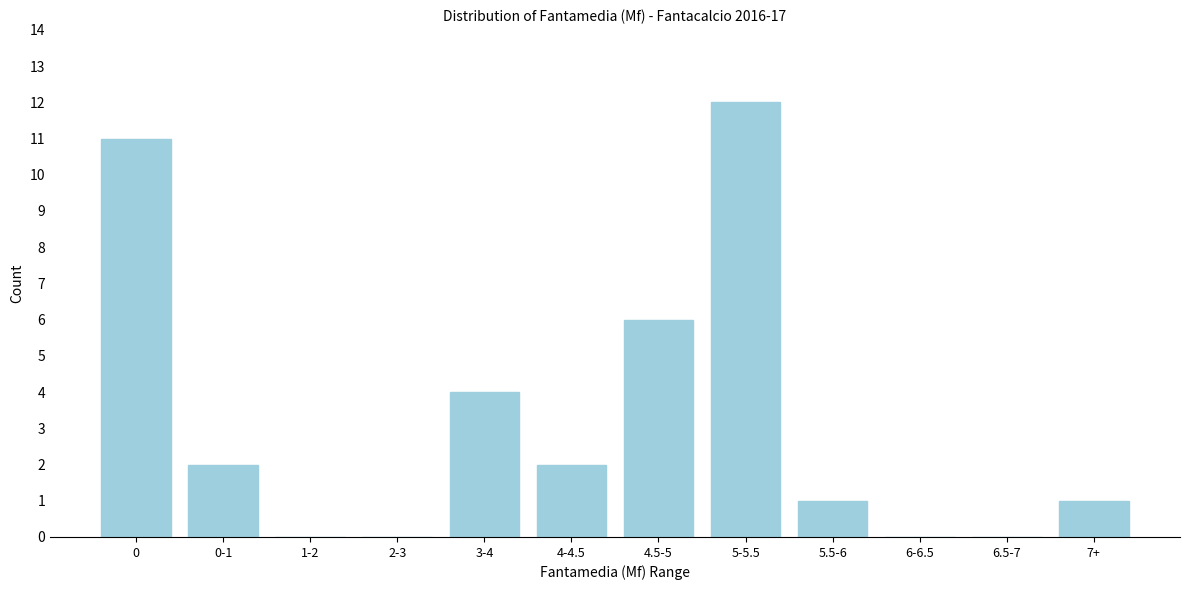

Reading left to right, list all the values displayed in this chart.

0=11	0-1=2	1-2=0	2-3=0	3-4=4	4-4.5=2	4.5-5=6	5-5.5=12	5.5-6=1	6-6.5=0	6.5-7=0	7+=1